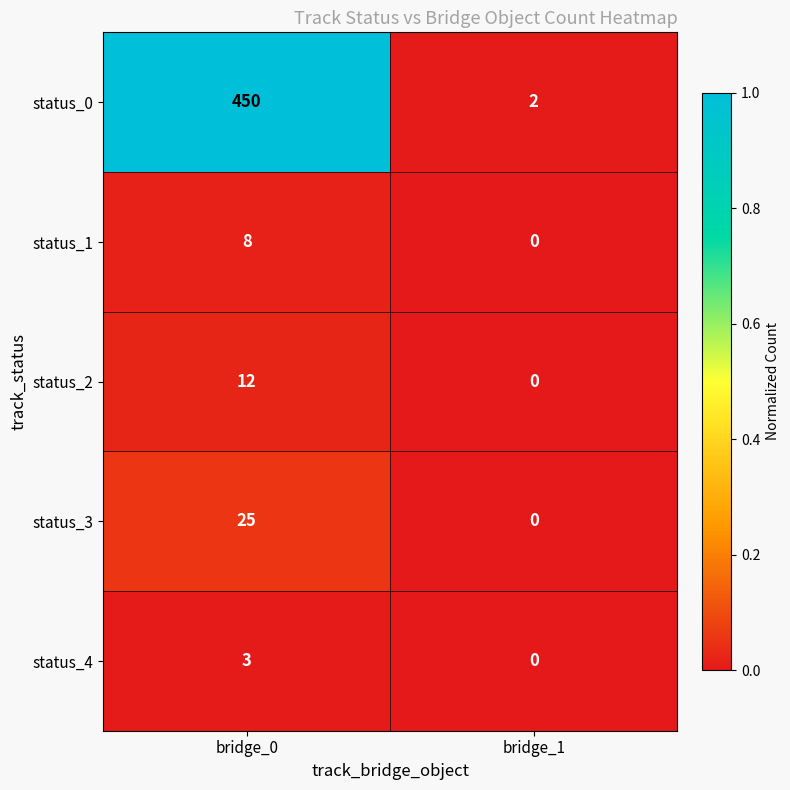

What is the difference between the status_1 values at bridge_0 and bridge_1?

8